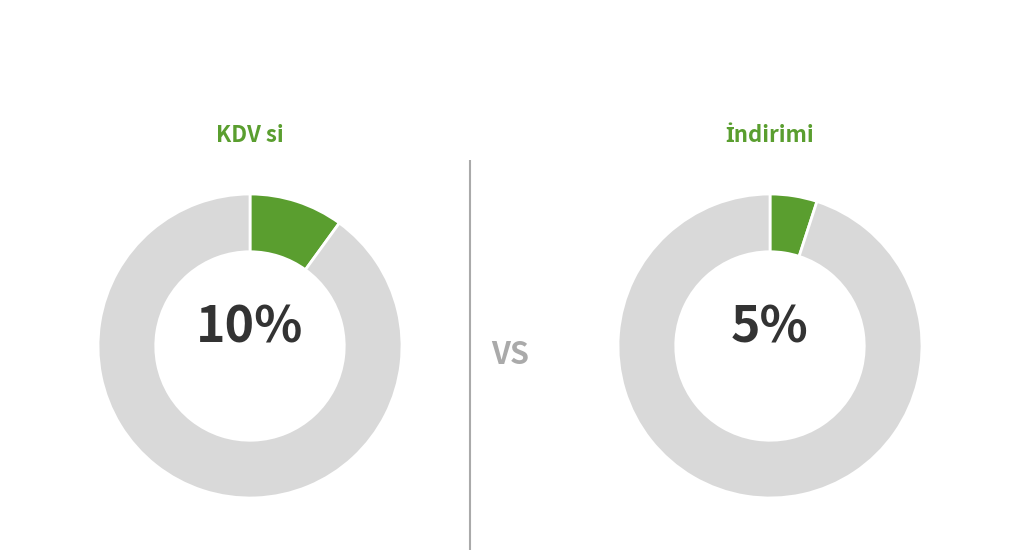

Rank the series by their maximum value, from highest to lowest.

Kdv si, indirimi